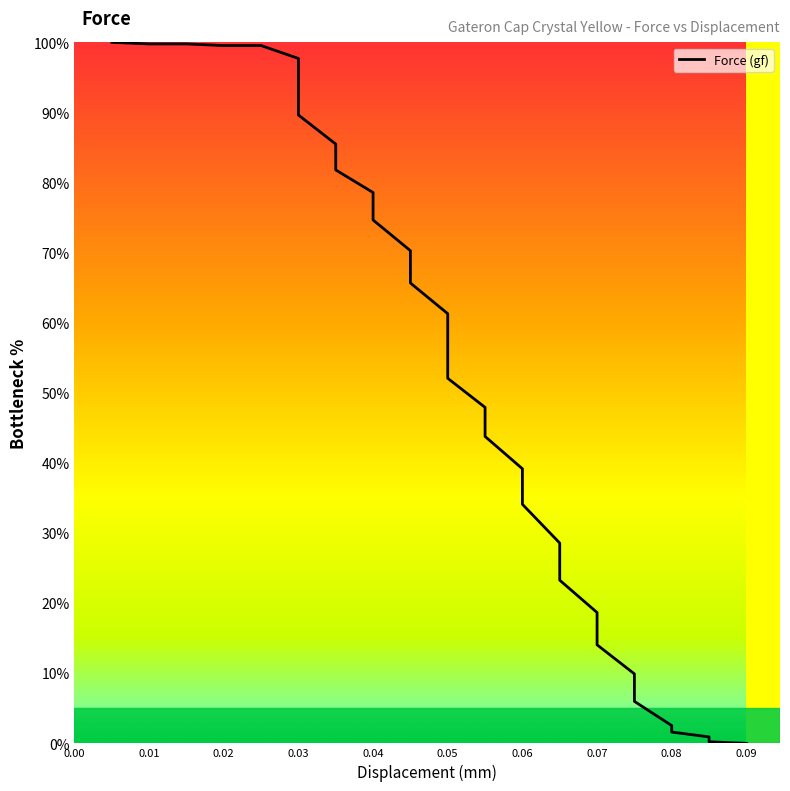

What is the average value?

54.9